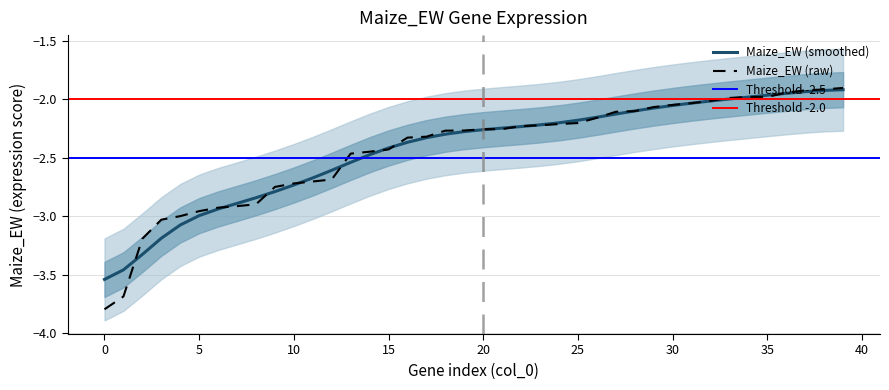

What is the difference between the maximum and minimum values?

1.9